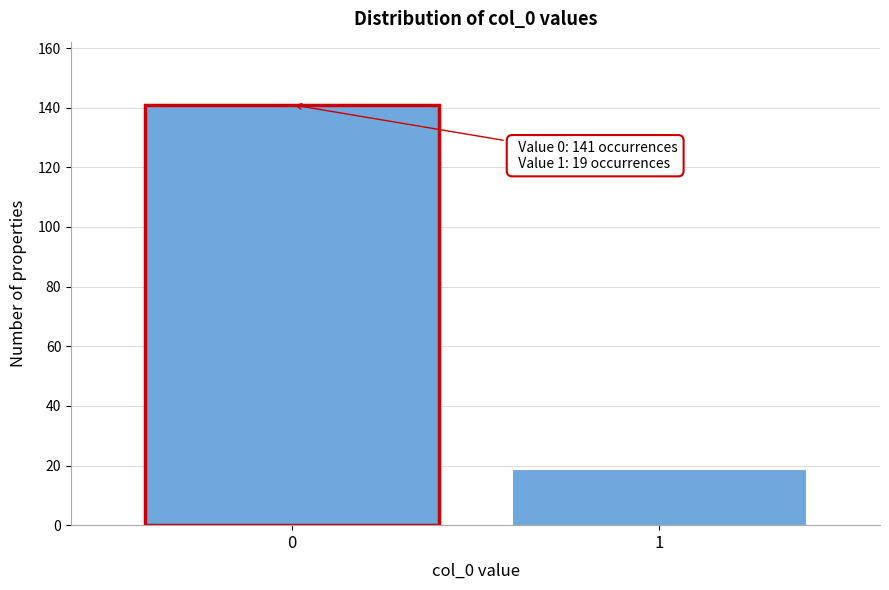

Reading left to right, extract all data points from this chart.

141	19